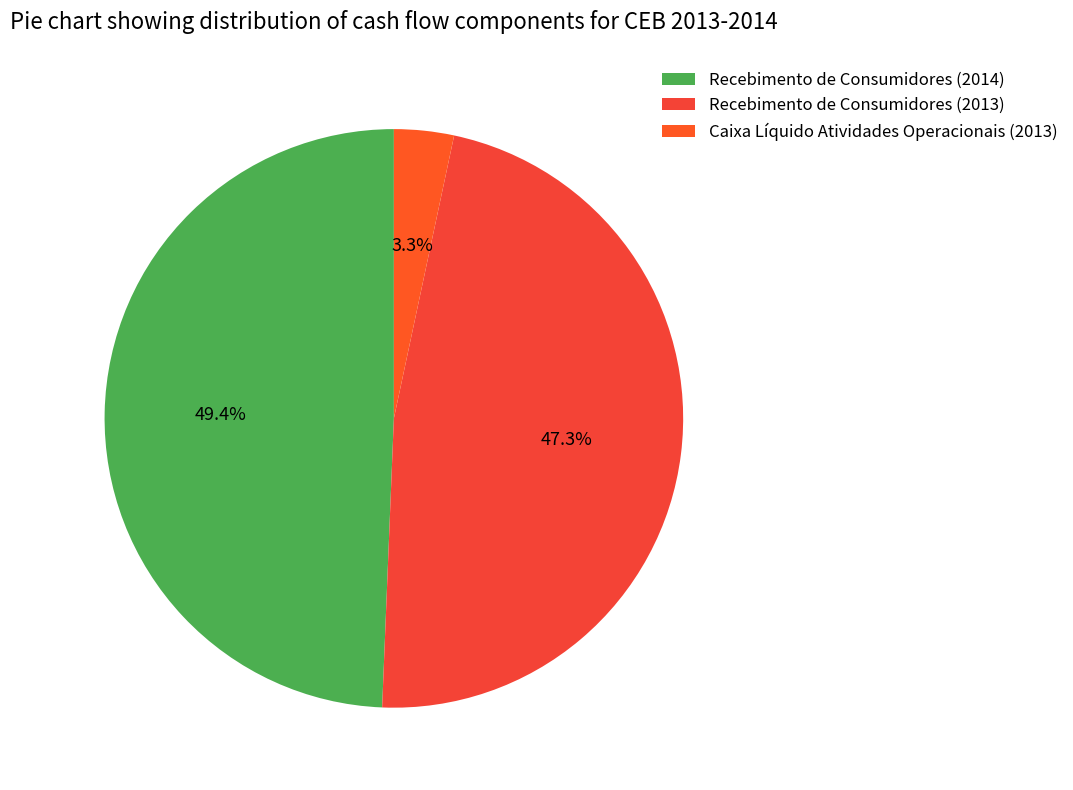

What percentage is the Recebimento de Consumidores (2014) slice, to the nearest percent?

49%